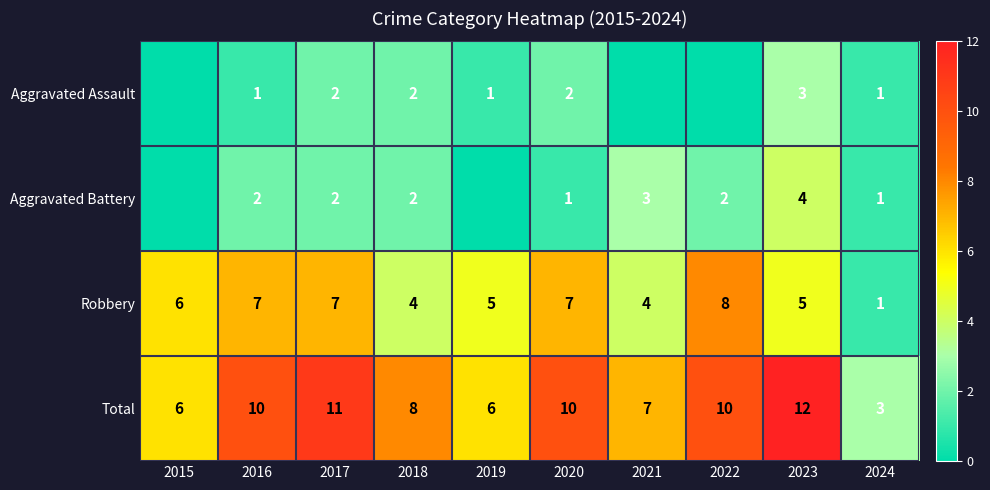

What is the difference between the Total values at 2021 and 2017?

4